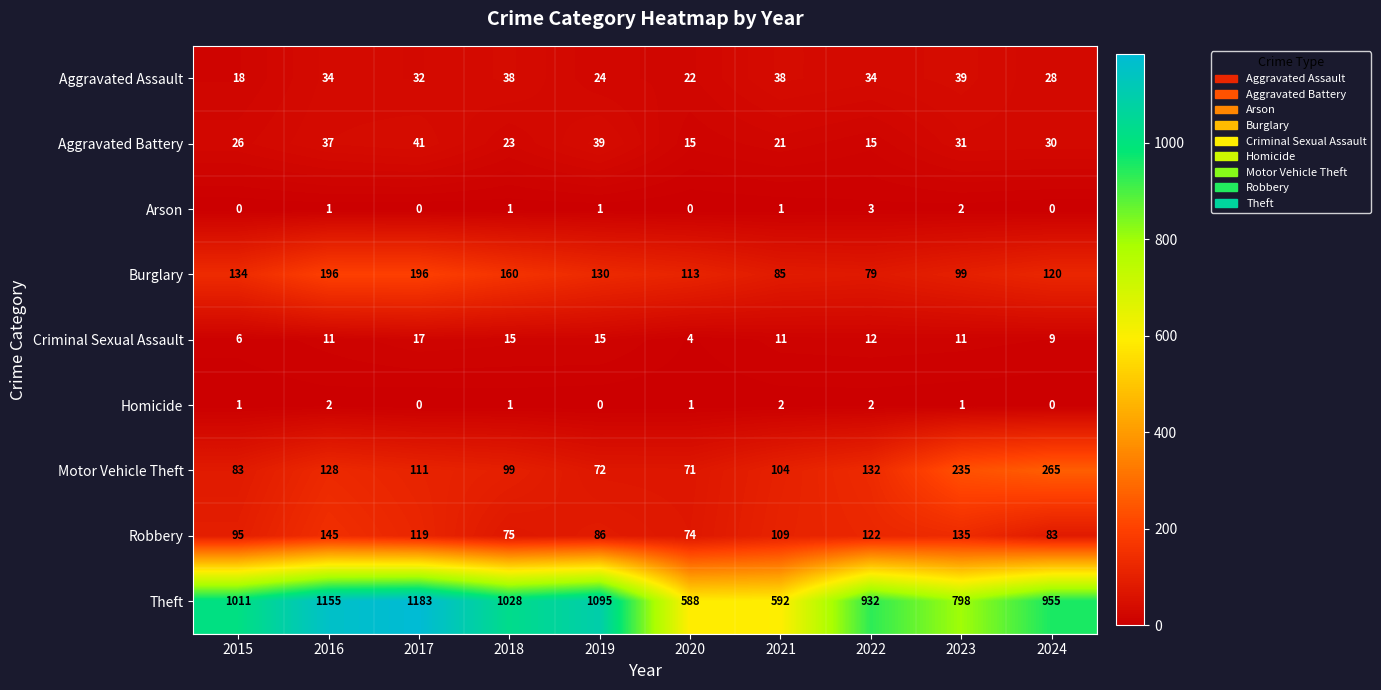

The Aggravated Battery series shows 53 at 2023. True or false?

False